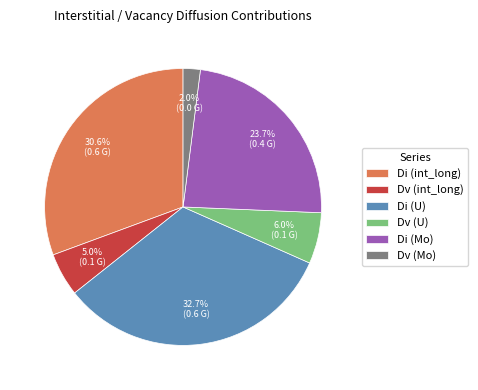

How many segments does this pie chart have?

6